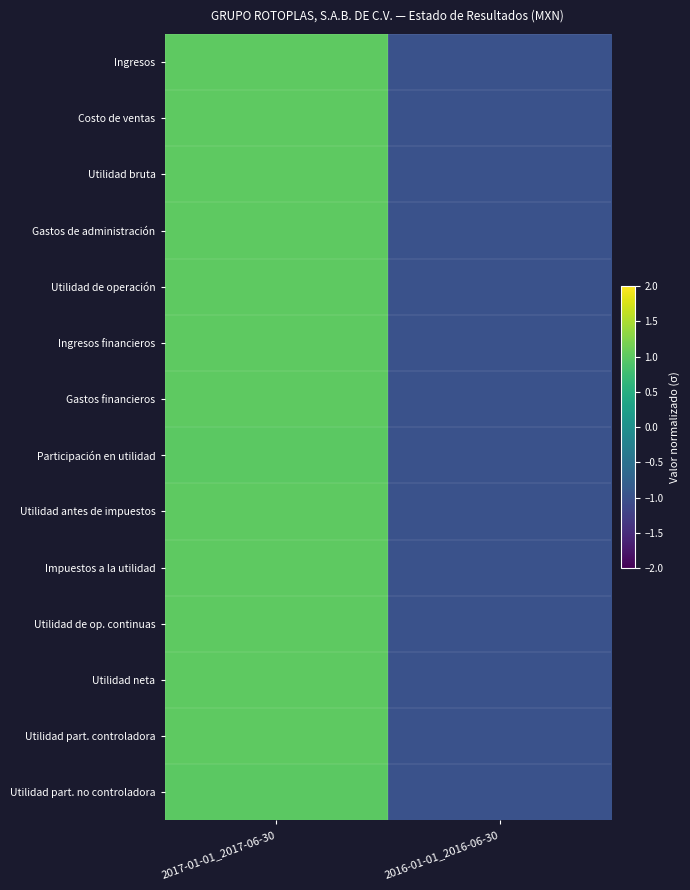

Rank the series by their maximum value, from lowest to highest.

Participación en utilidad, Utilidad part. no controladora, Gastos financieros, Ingresos, Costo de ventas, Utilidad bruta, Gastos de administración, Utilidad de operación, Ingresos financieros, Utilidad antes de impuestos, Impuestos a la utilidad, Utilidad de op. continuas, Utilidad neta, Utilidad part. controladora